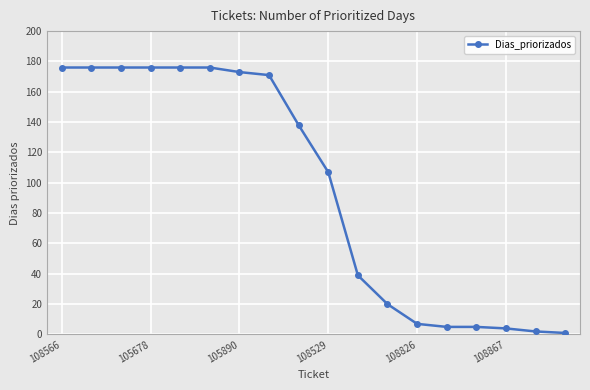

What is the value of the 18th point from the left?

1